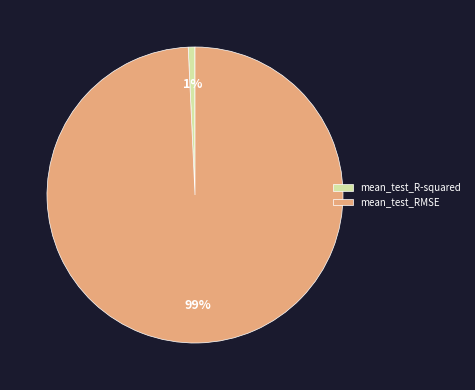

How many slices are in this pie chart?

2